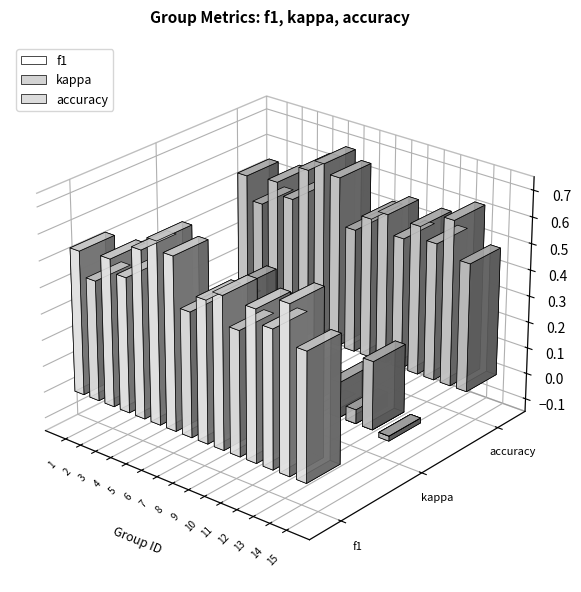

Reading left to right, list all the values displayed in this chart.

f1: 0.5	0.5	0.6	0.5	0.6	0.7	0.7	0.5	0.5	0.6	0.5	0.6	0.5	0.6	0.5
kappa: 0.1	-0.1	0.1	0.0	0.3	0.4	0.3	-0.1	0.1	0.1	0.0	0.1	0.1	0.3	-0.0
accuracy: 0.5	0.5	0.6	0.5	0.6	0.7	0.7	0.5	0.5	0.6	0.5	0.6	0.5	0.6	0.5